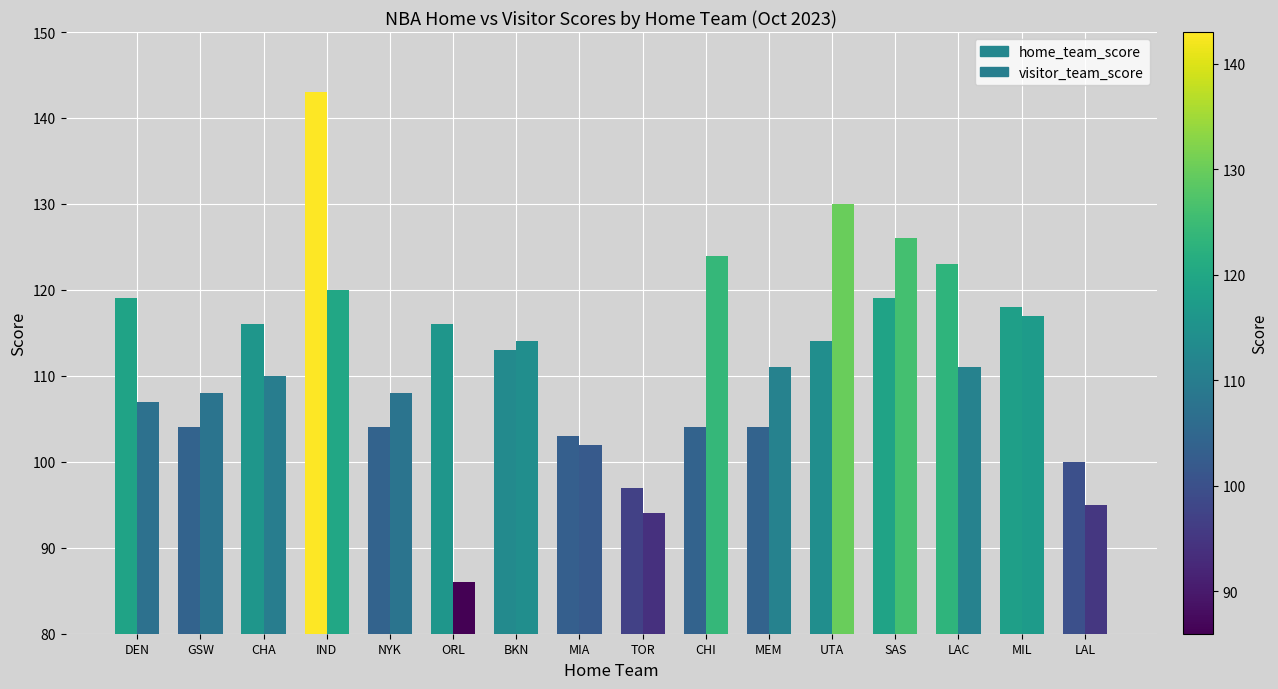

How many bars are there in each group?

2